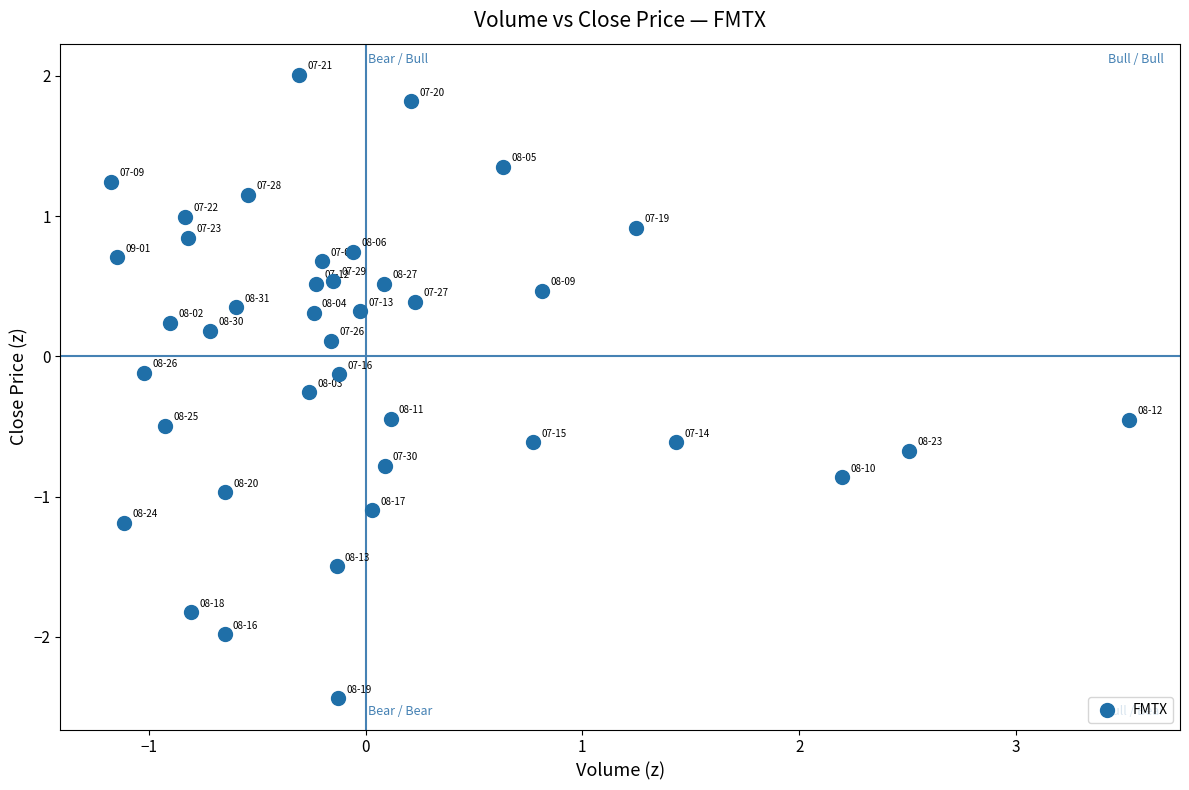

What is the range of X values (max minus min)?

4.7